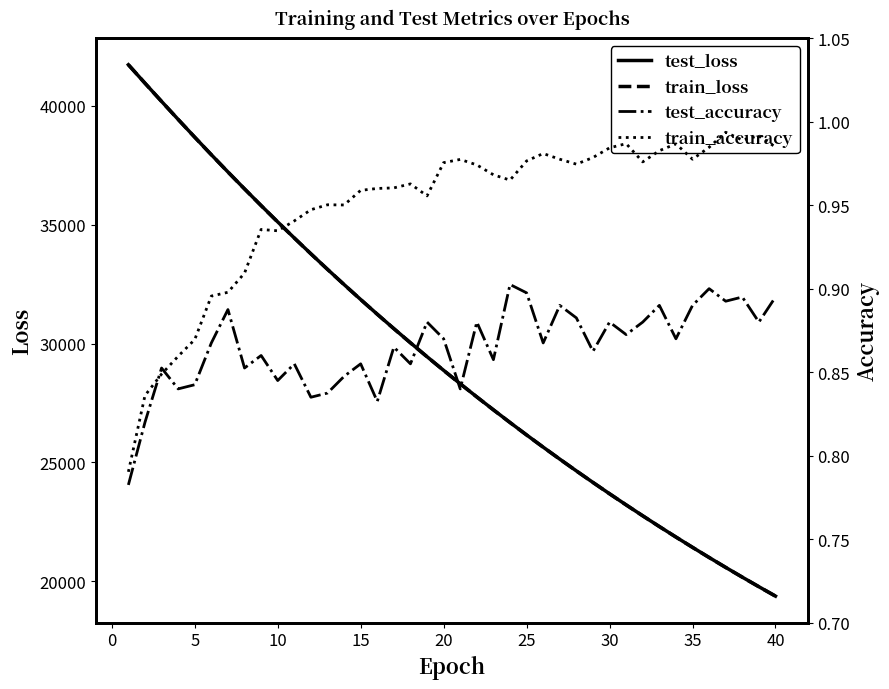

What is the minimum value for test_loss?

19370.0